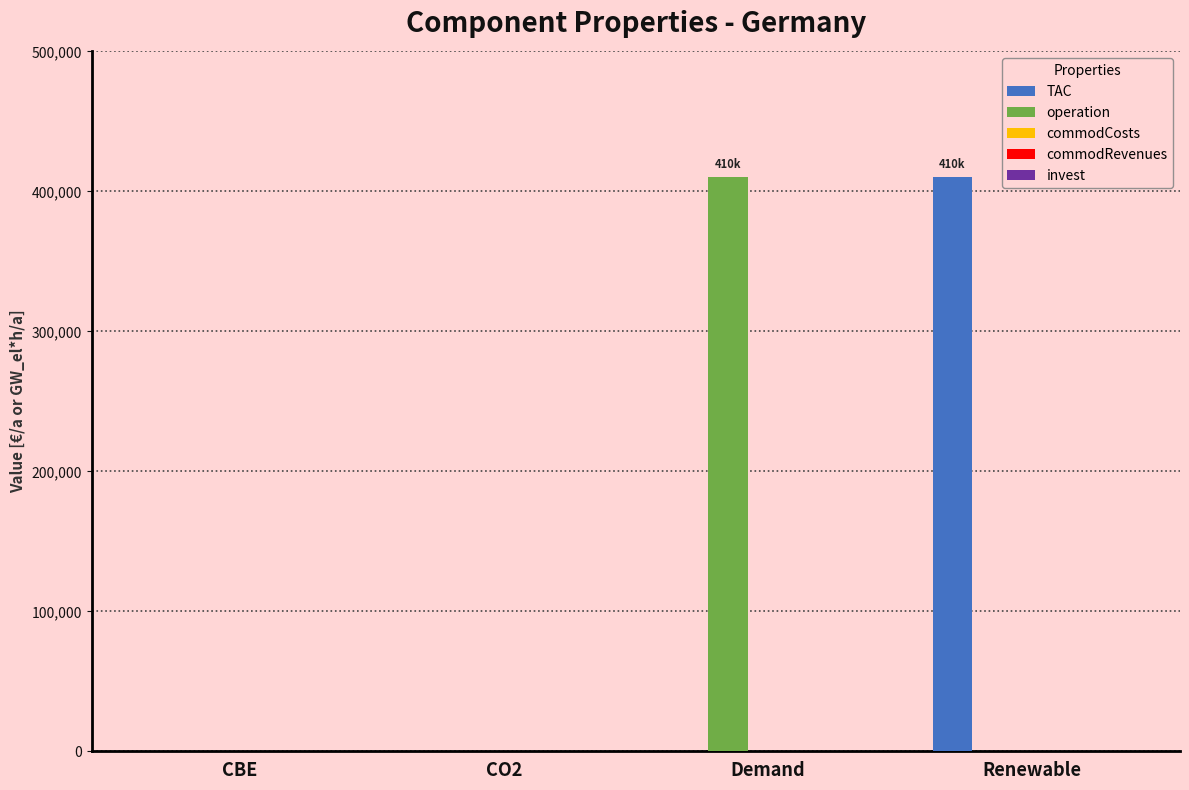

What is the sum of all operation values?

410479.7